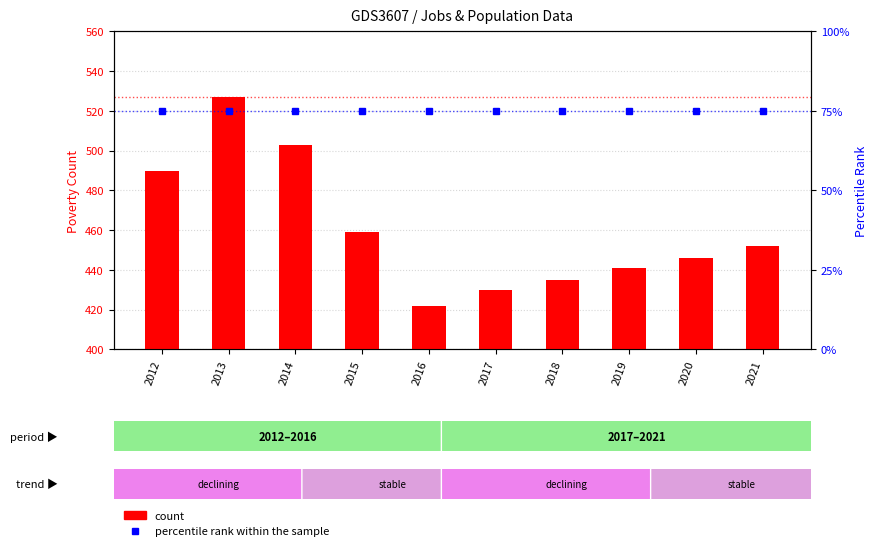

How many categories are shown in the chart?

10